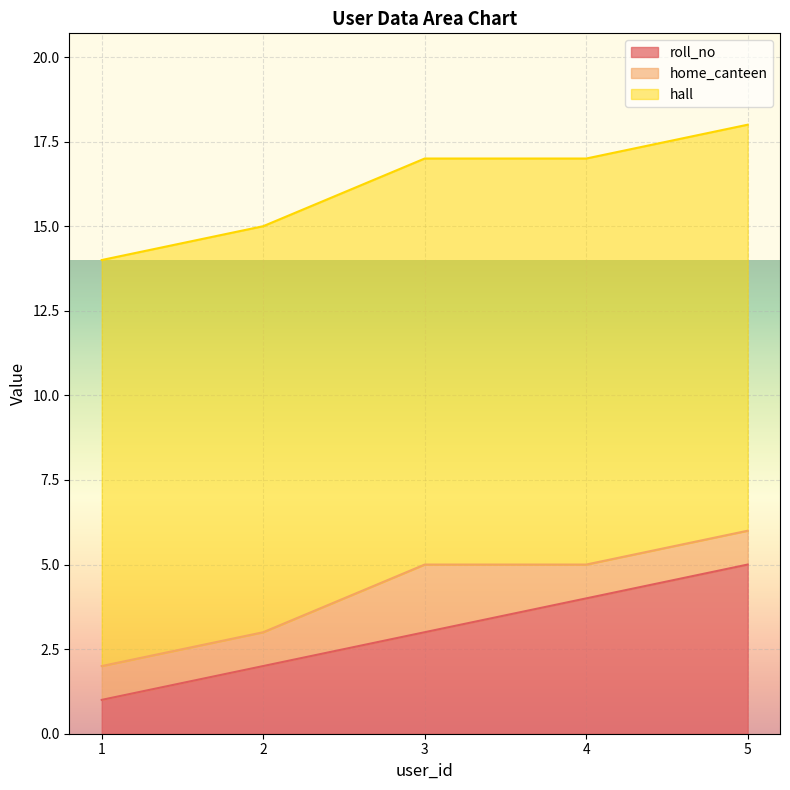

How many distinct data groups are displayed?

3